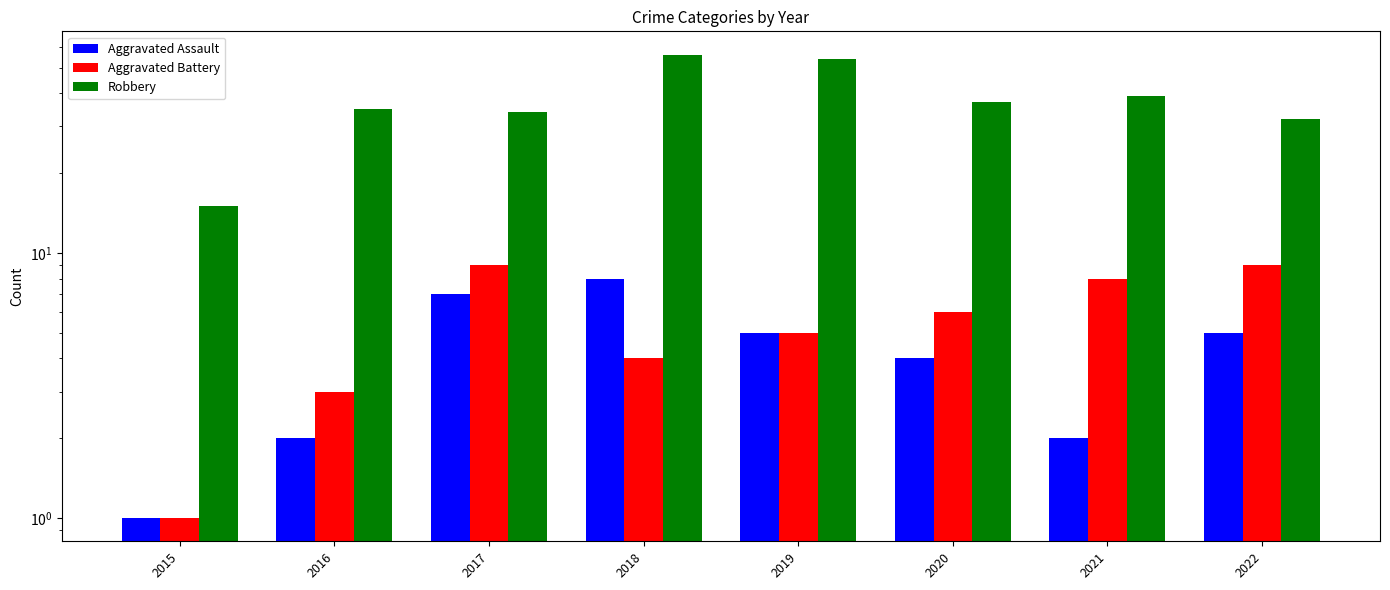

Between 2018 and 2017, which is larger?

2018